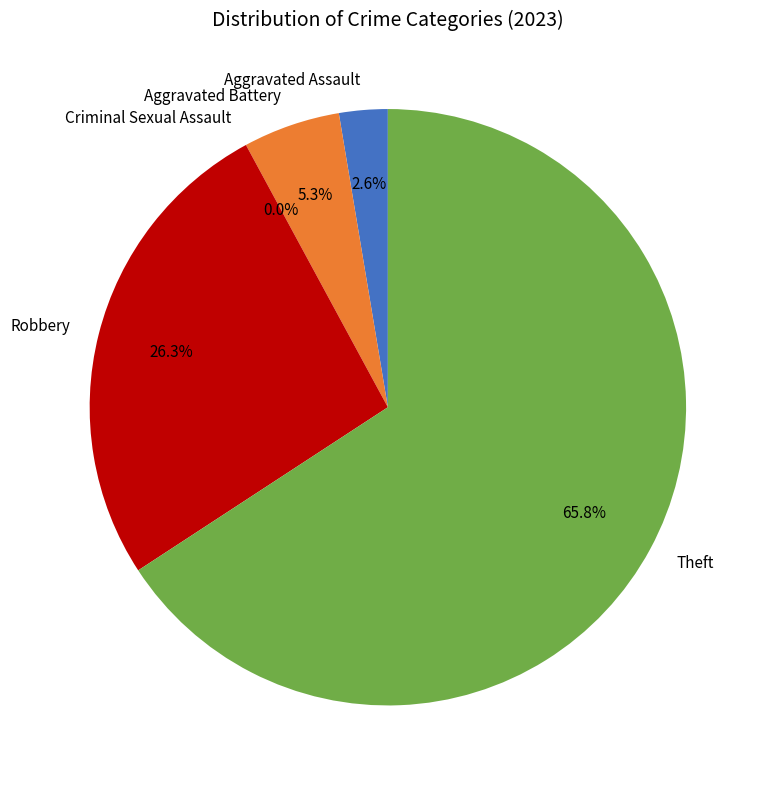

To the nearest percent, what is the combined percentage of Criminal Sexual Assault and Aggravated Battery?

5%